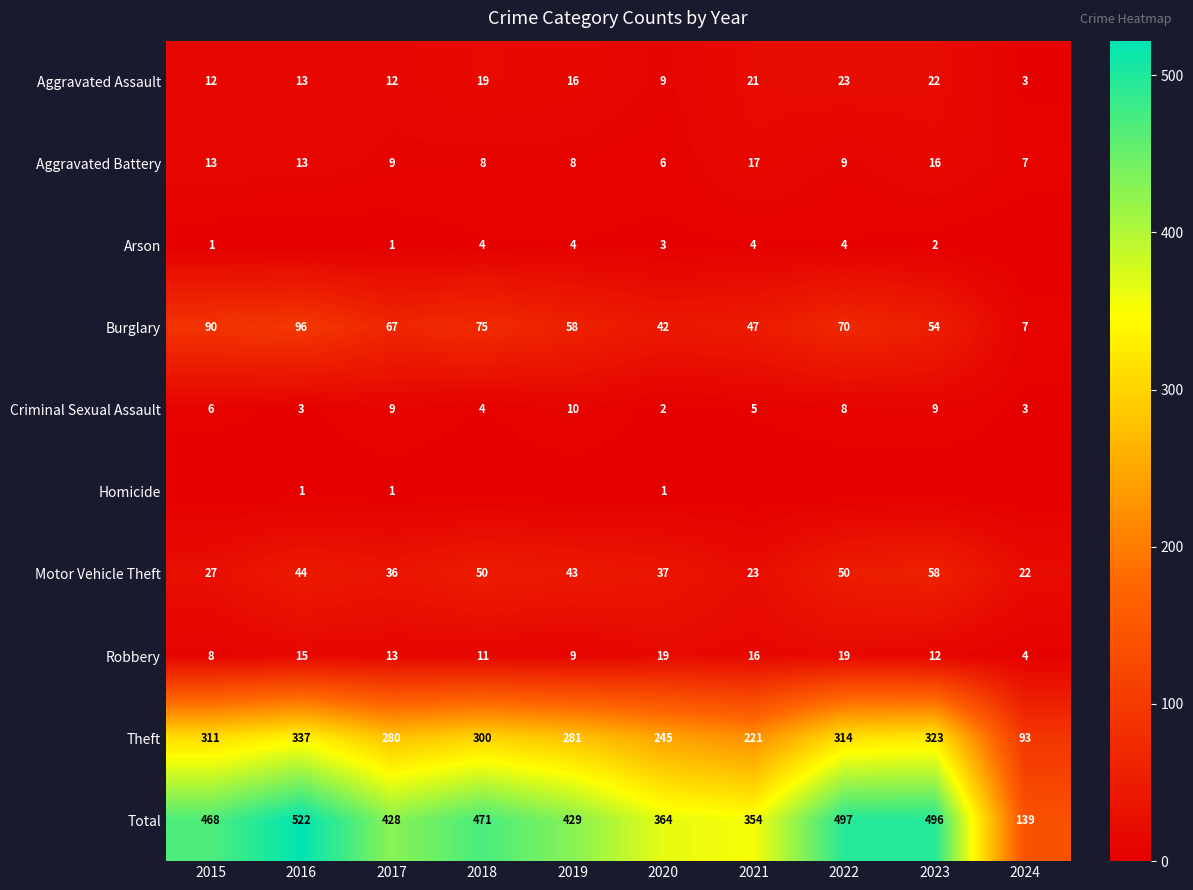

What is the total value across all series at 2019?

858